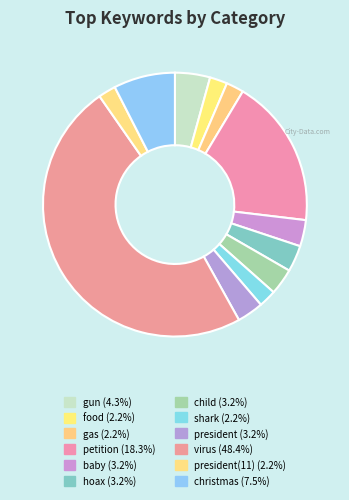

Which category has the smallest portion of the pie?

food